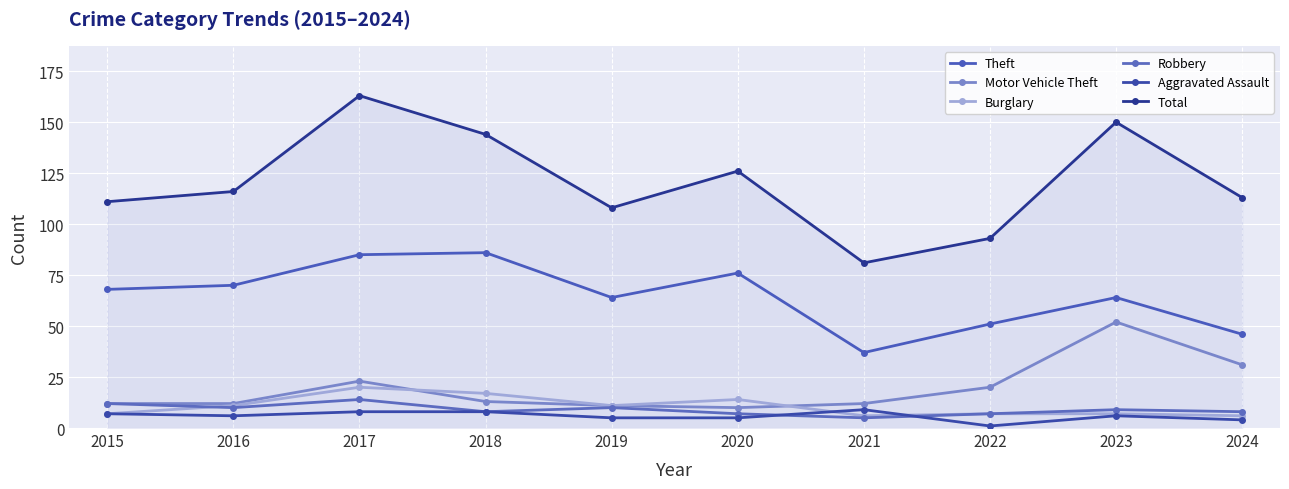

In Motor Vehicle Theft, how many points are higher than both neighbors (excluding endpoints)?

2